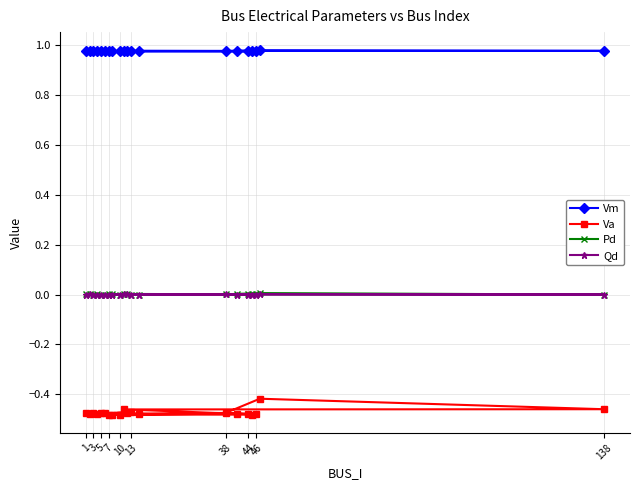

Is this an area chart (filled region under the line)?

No